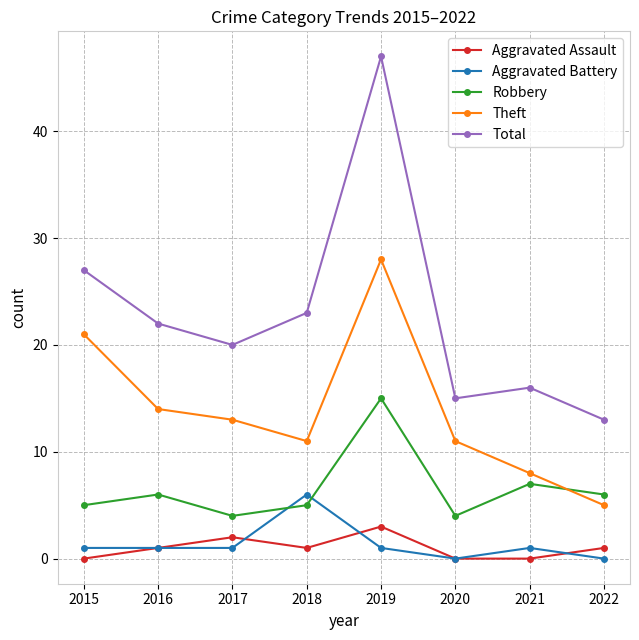

Between 2017 and 2018, which series saw the biggest shift?

Aggravated Battery